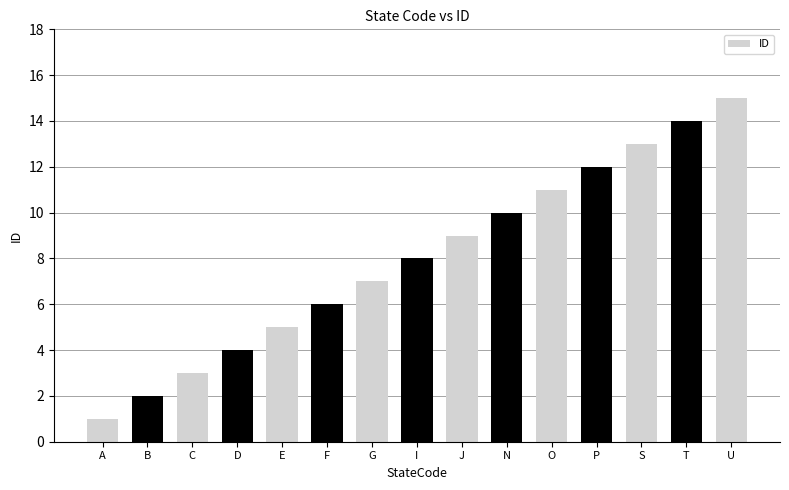

Which has a higher value, A or E?

E